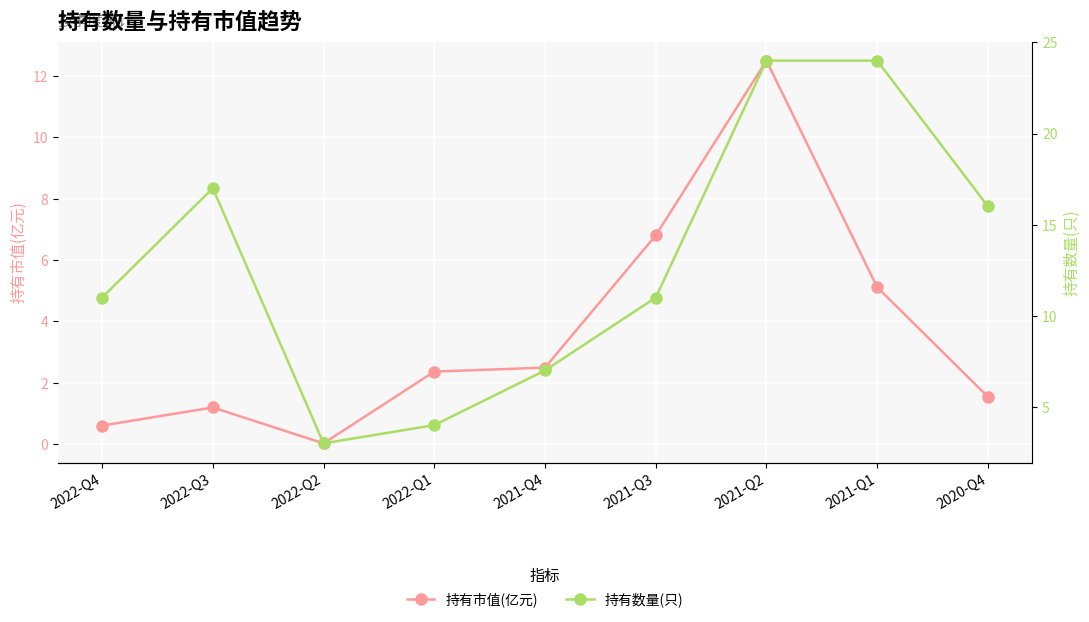

Is it true that 持有市值(亿元) equals 2.4 at 2022-Q1?

True